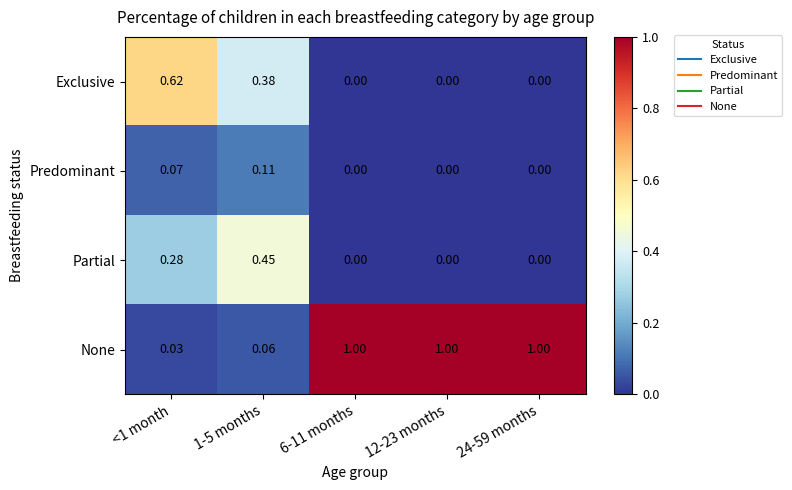

Which series has the largest range (max minus min)?

None